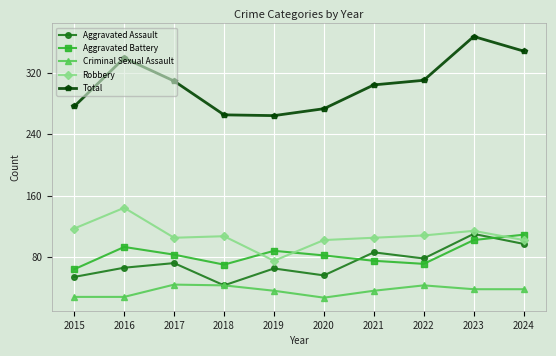

Which series has the largest range (max minus min)?

Total